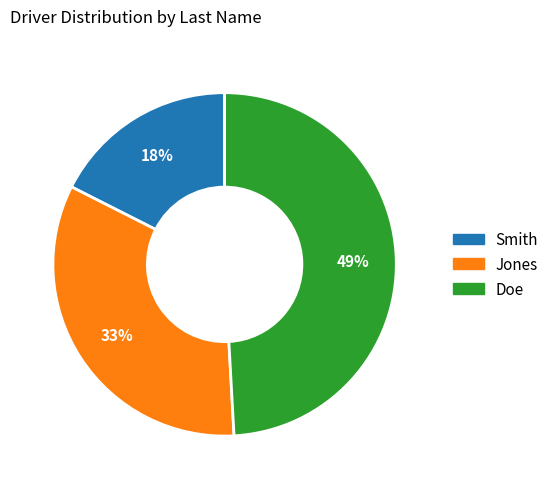

How many segments does this pie chart have?

3